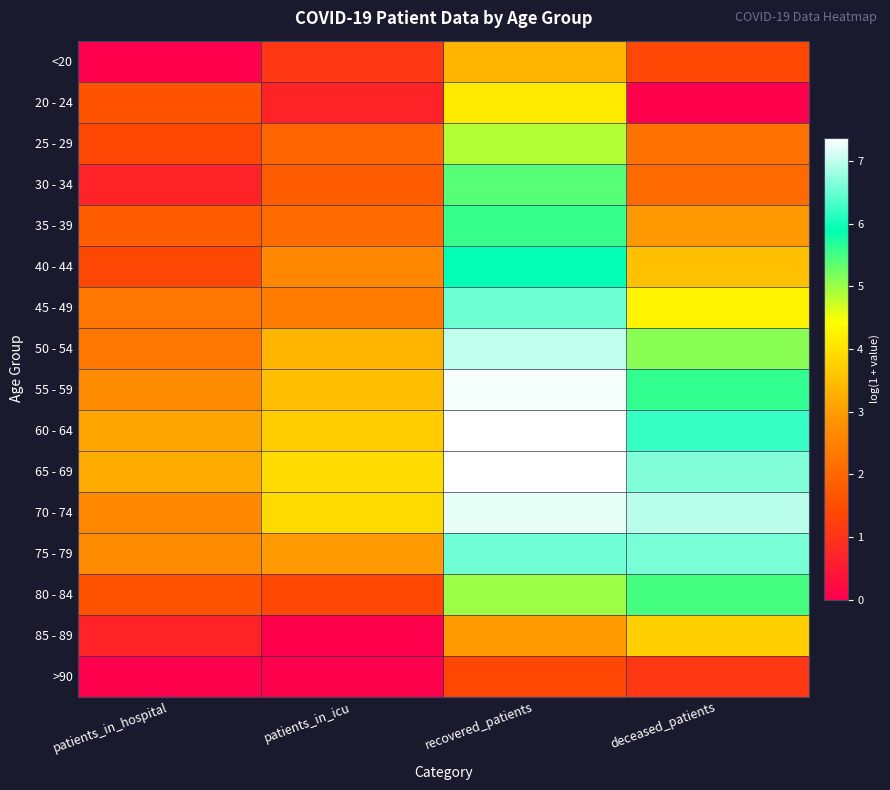

At how many categories does at least one series exceed 2?

4